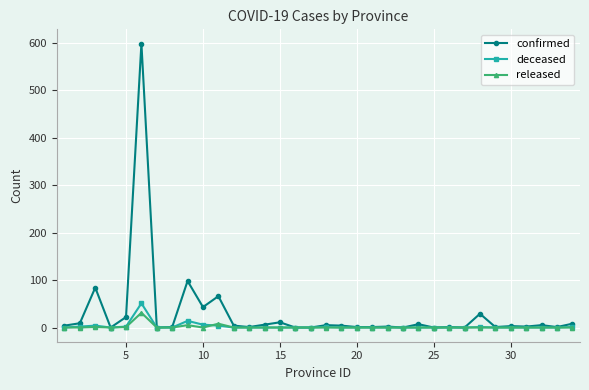

What is the difference between the maximum and second lowest values in the confirmed series?

598